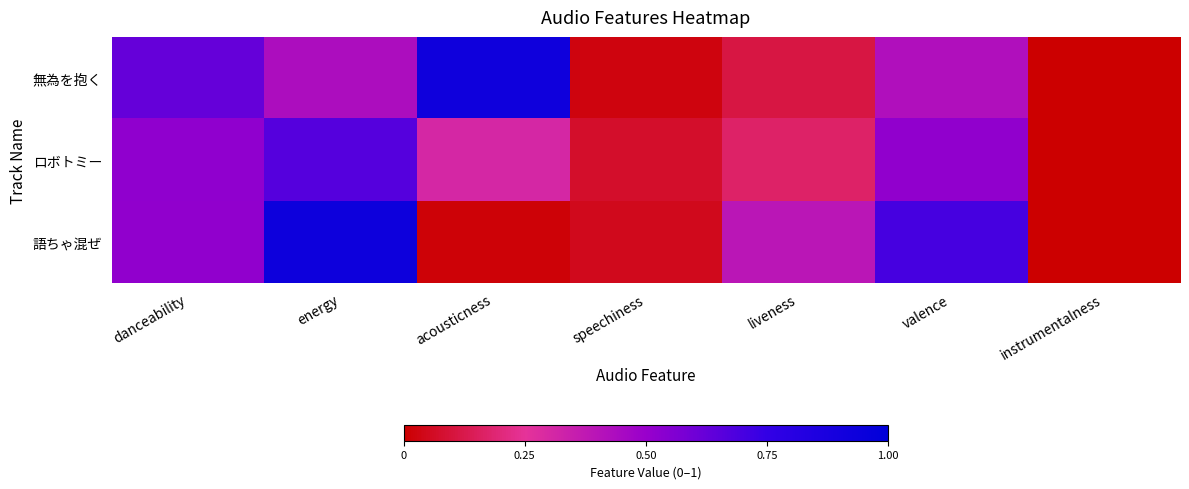

At how many categories does at least one series exceed 0?

7